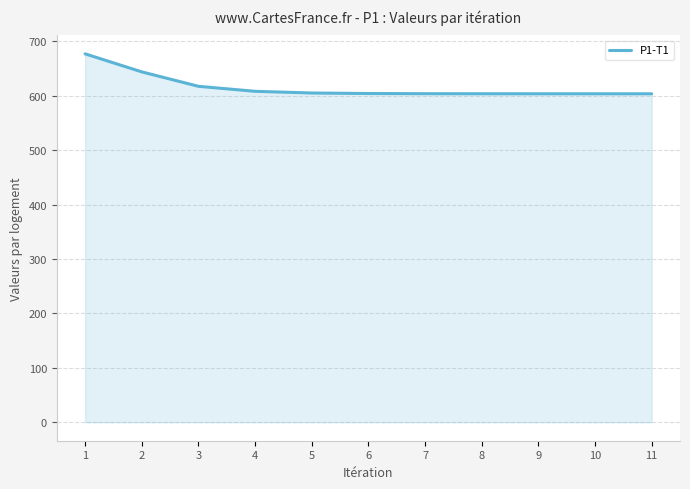

Does the chart have visible grid lines?

Yes